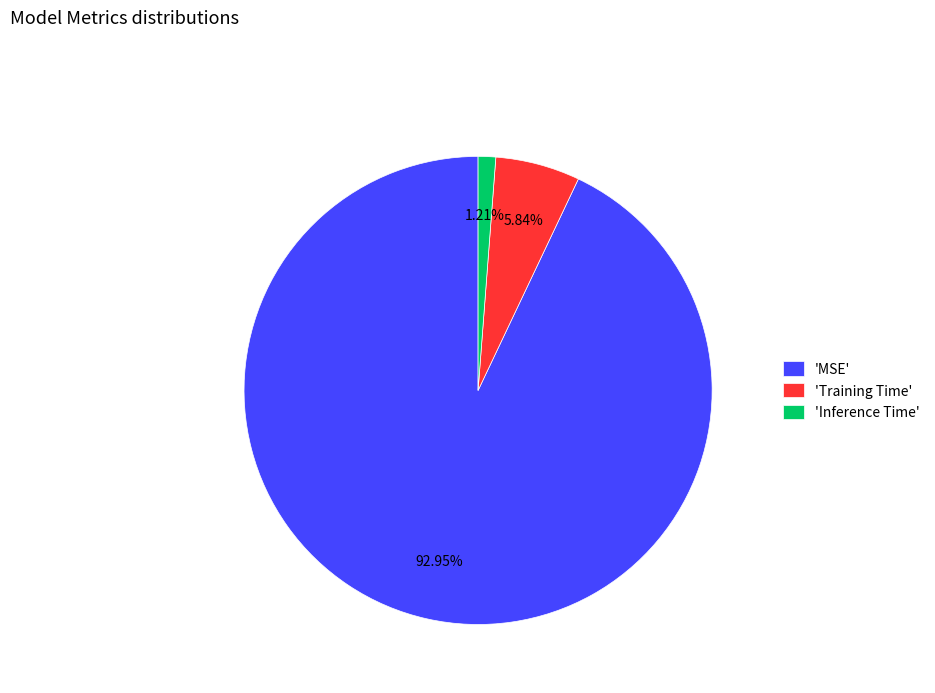

Is the sum of 'MSE' and 'Training Time' greater than half?

Yes